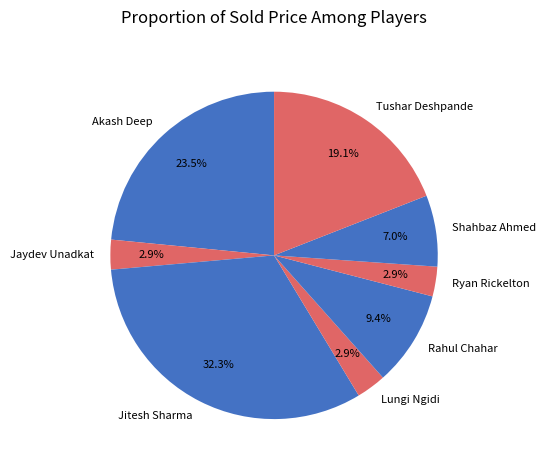

Is Rahul Chahar the majority of the pie?

No